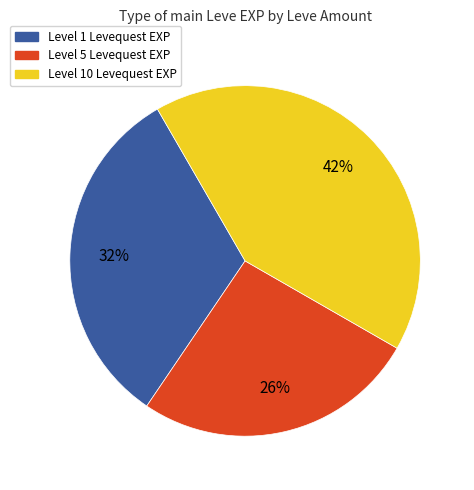

Does any single category account for the majority?

No